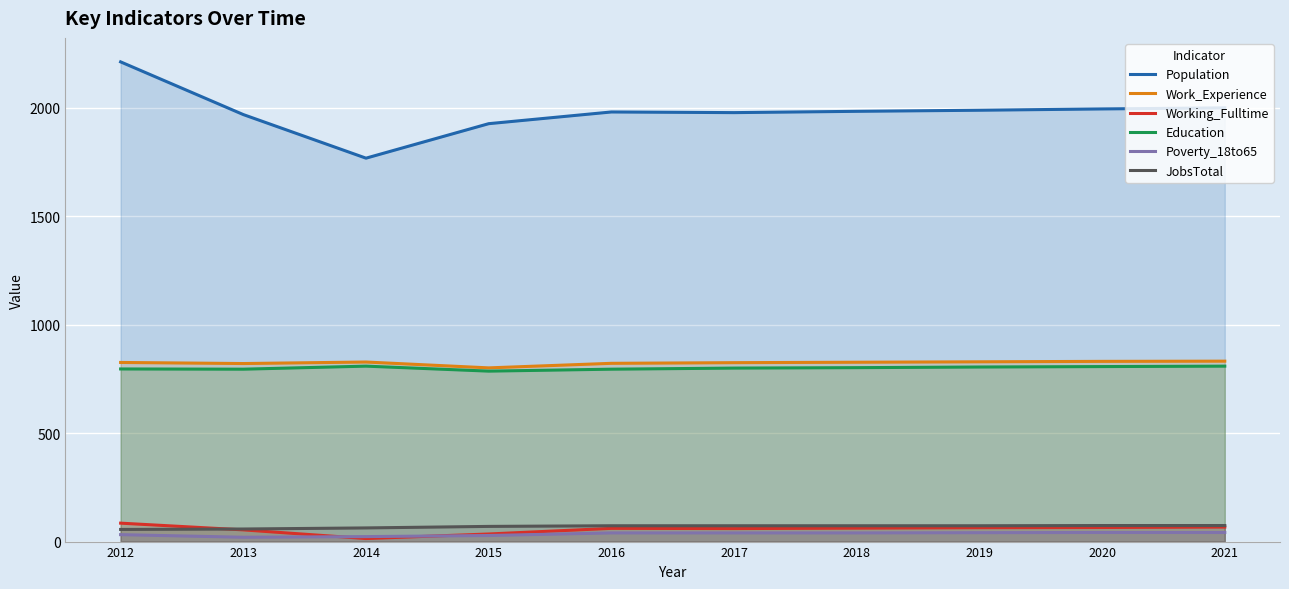

How many data points does each series have?

10